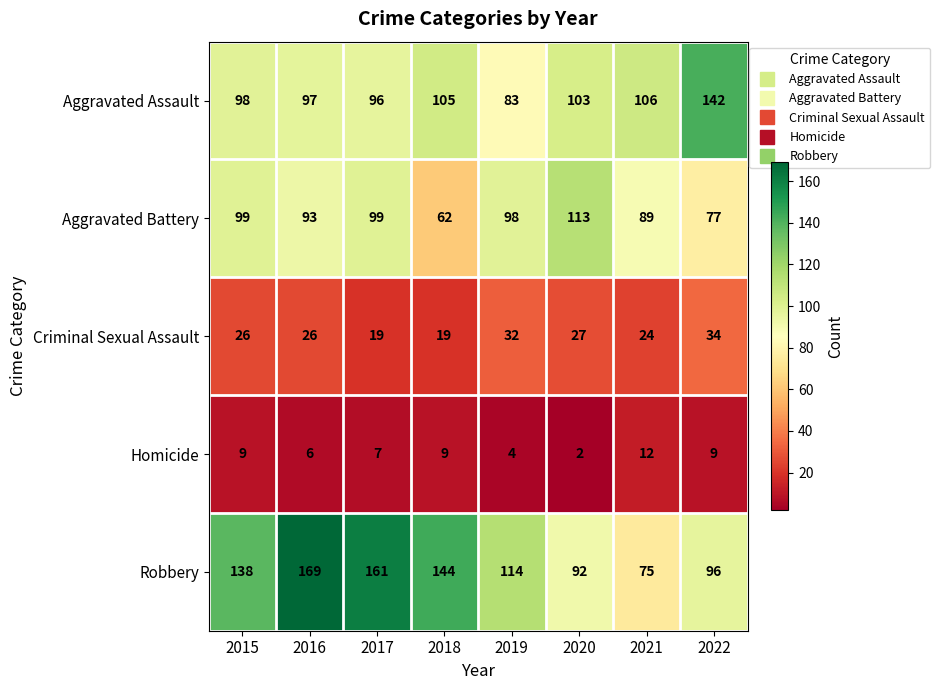

At which category is the sum across all series the highest?

2016